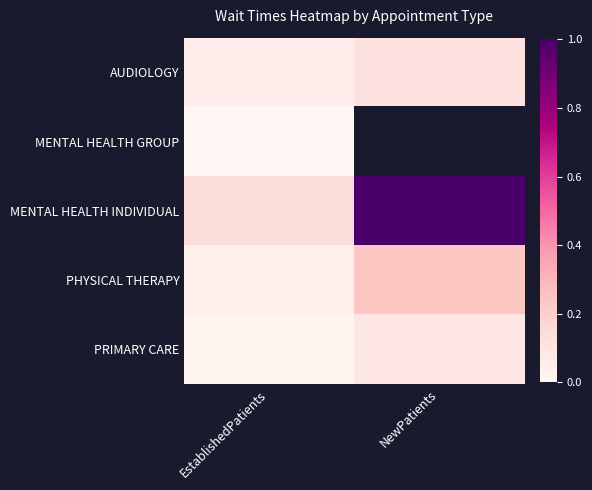

What is the average value of the AUDIOLOGY series?

0.1